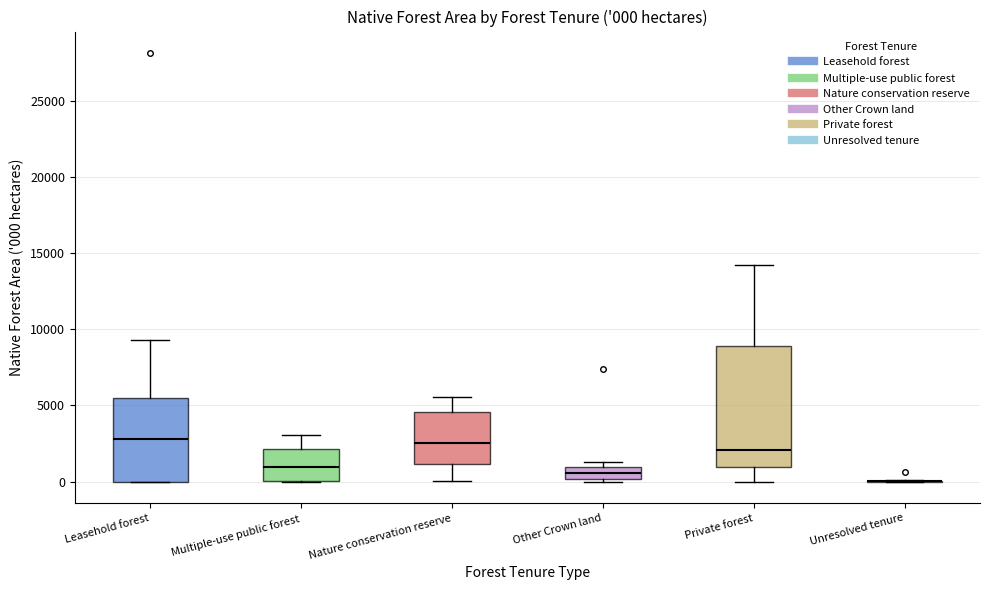

Which box is the tallest, from its lower edge to its upper edge?

Private forest